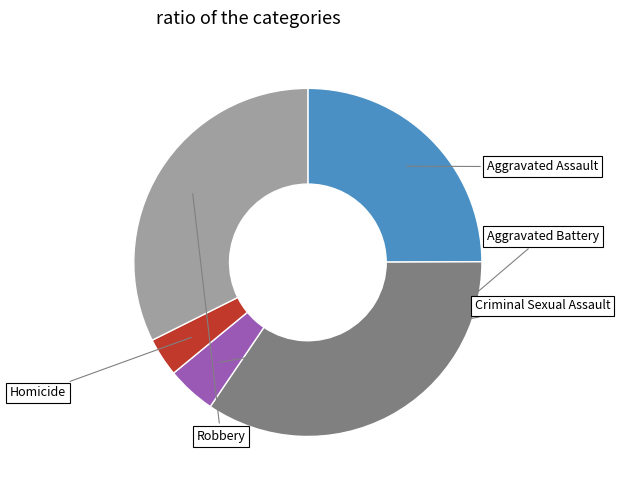

Between Homicide and Criminal Sexual Assault, which is larger?

Criminal Sexual Assault